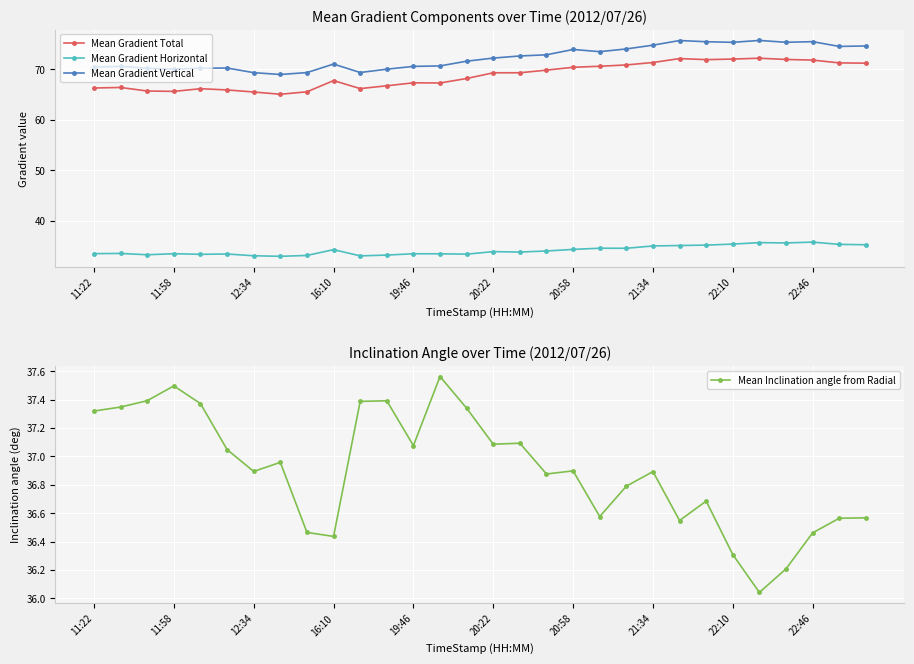

True or false: Mean Gradient Total has a value of 44.3 at 26.

False